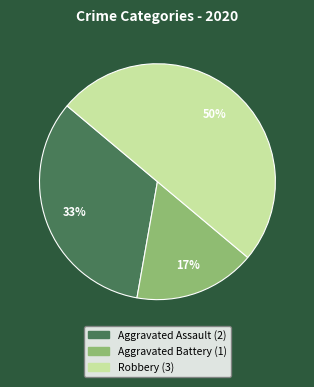

Combined, do Aggravated Assault and Robbery account for over 50%?

Yes